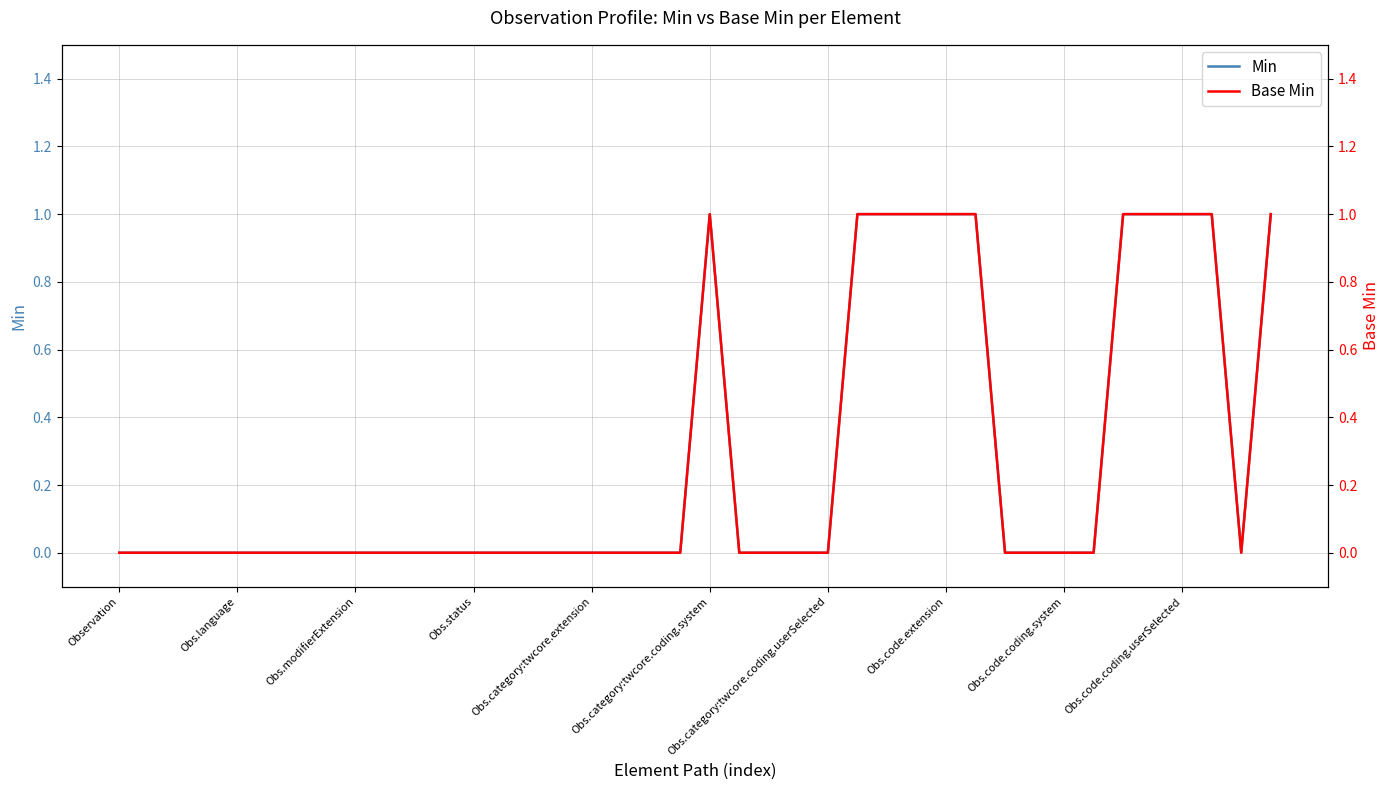

Which series has the largest total across all categories?

Min